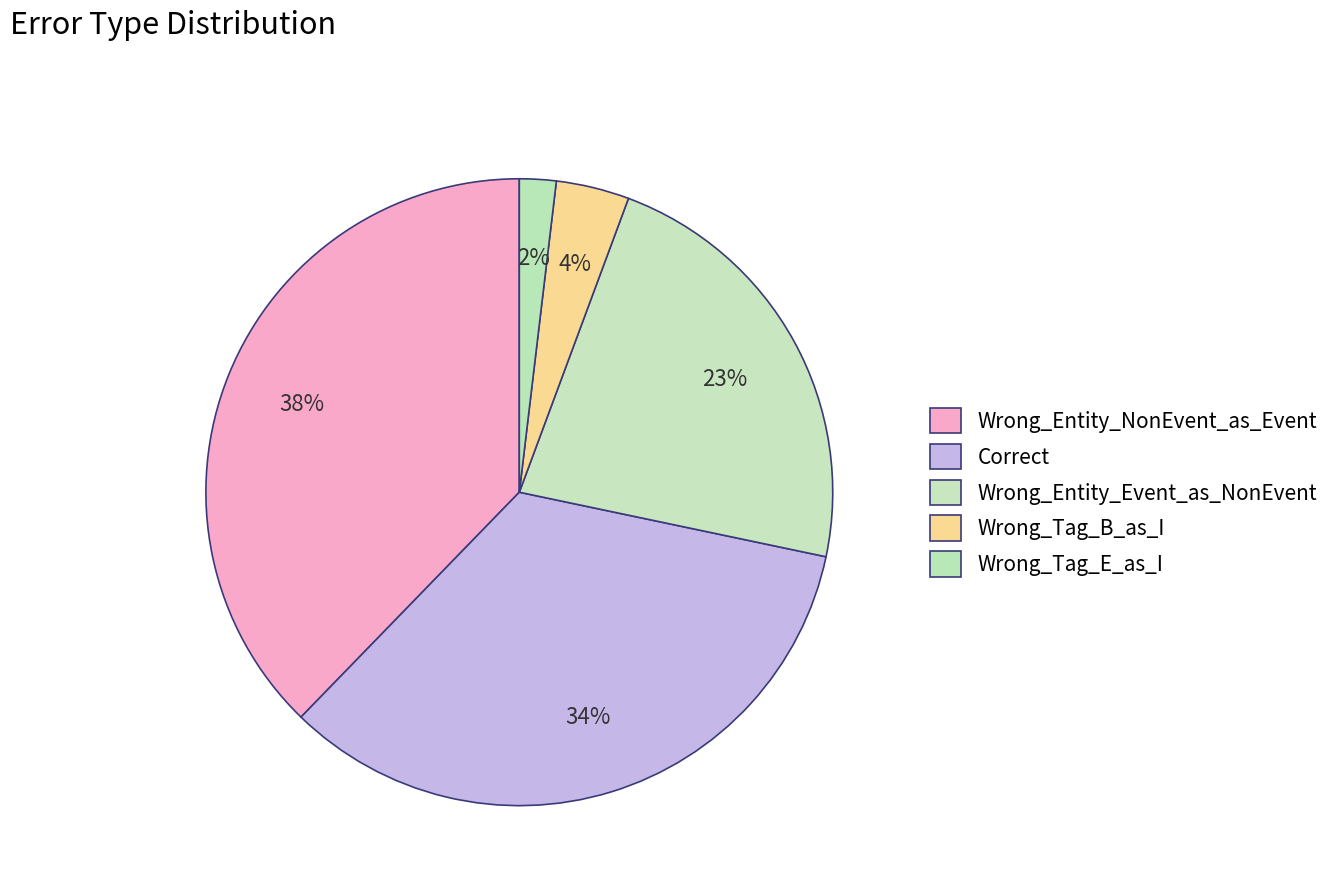

True or false: Wrong_Tag_B_as_I accounts for 12% of the total.

False